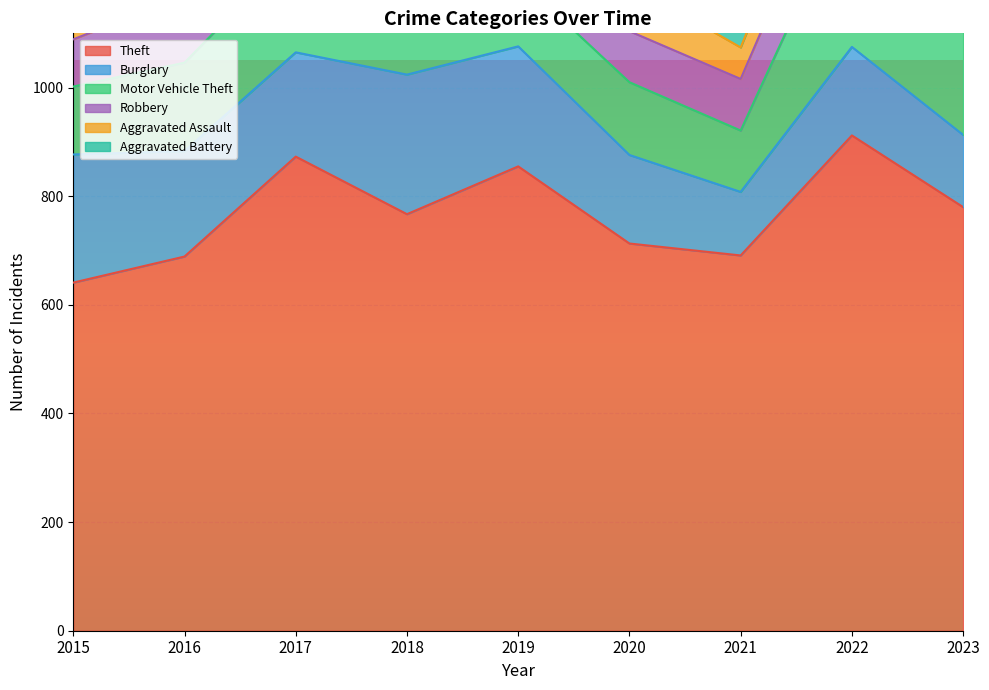

Which series has the largest range (max minus min)?

Theft